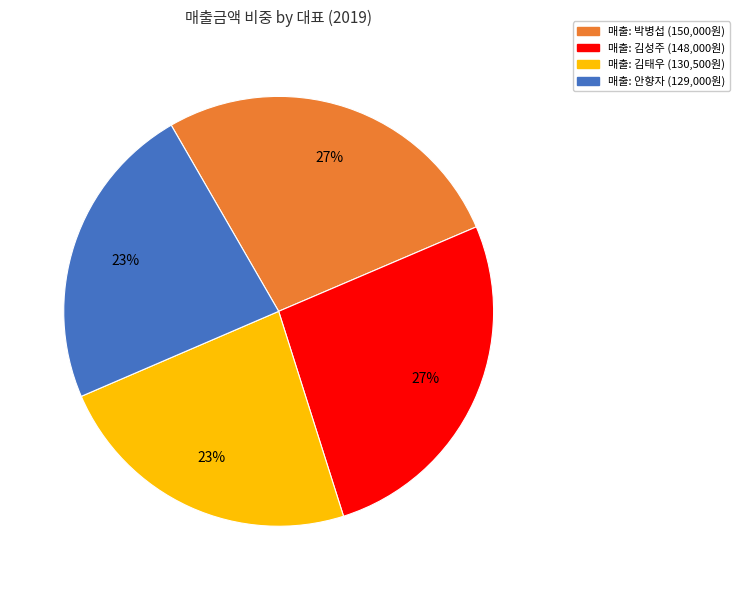

To the nearest percent, what is the difference between the largest and smallest slice percentages?

4%